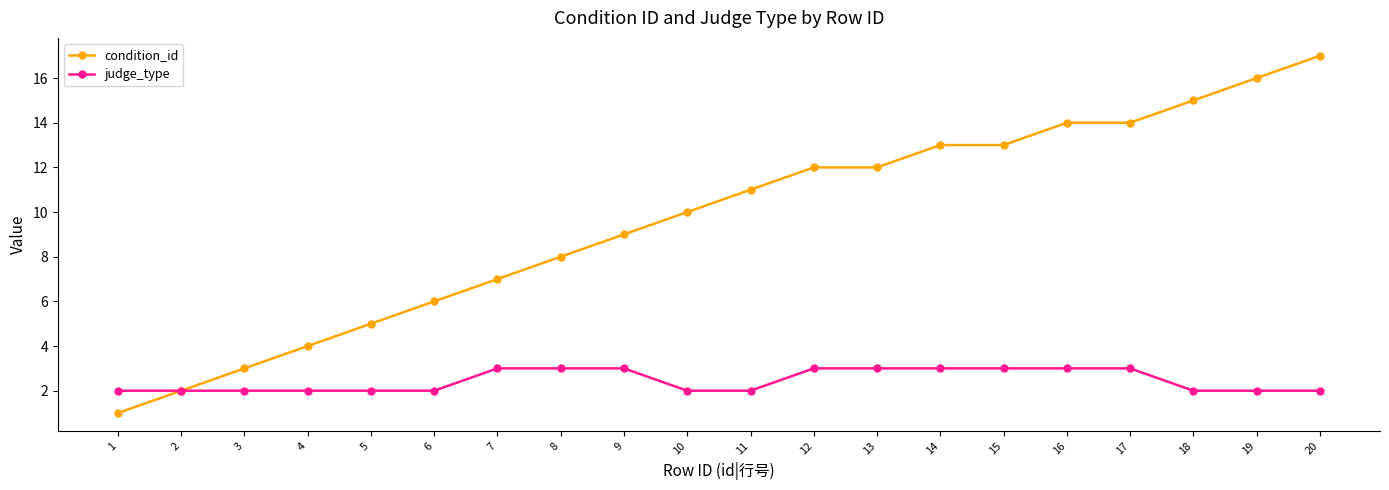

How many data points does each series have?

20